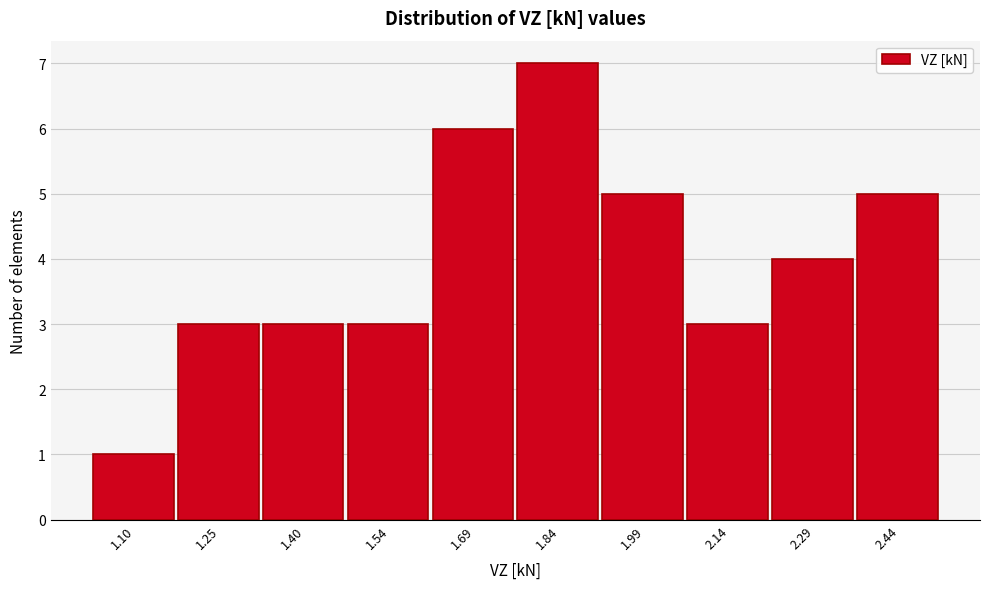

Reading left to right, what are all the values shown in this chart?

1.10=1	1.25=3	1.40=3	1.54=3	1.69=6	1.84=7	1.99=5	2.14=3	2.29=4	2.44=5